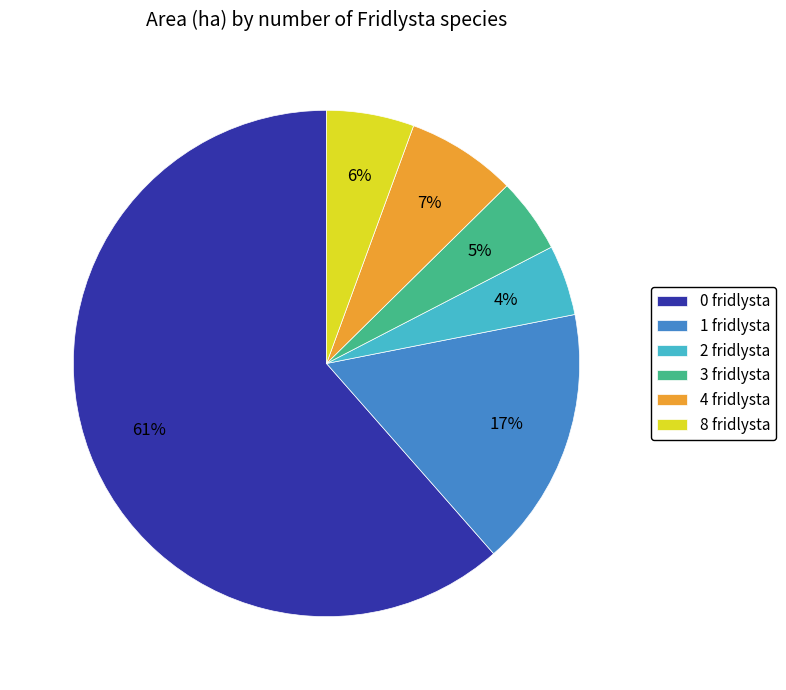

To the nearest percent, what is the difference between the largest and smallest slice percentages?

57%